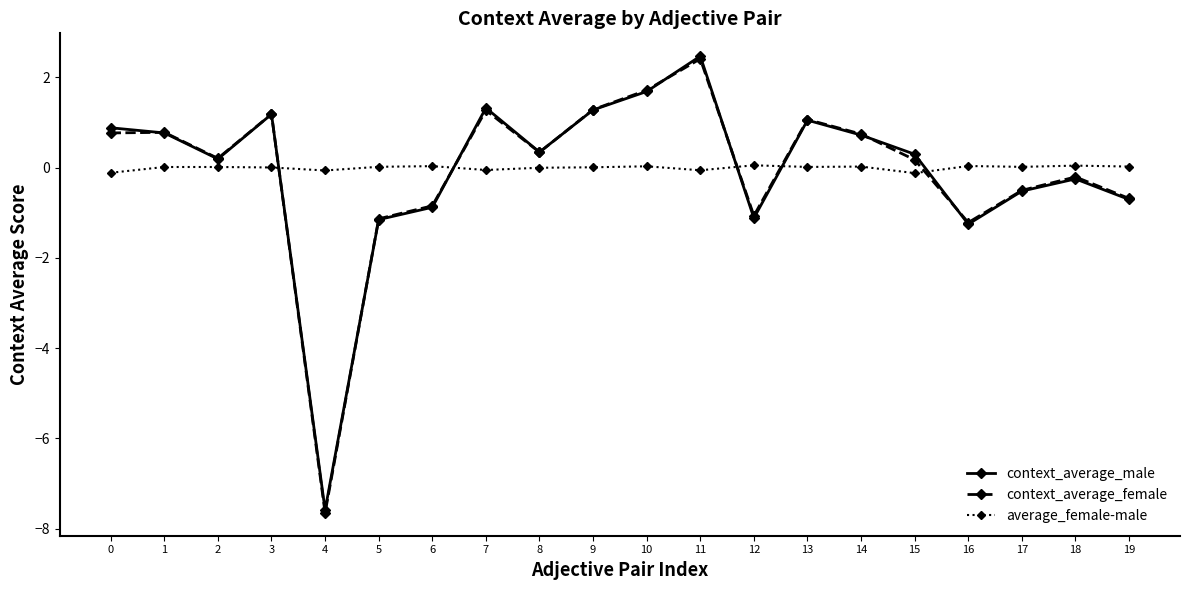

What is the spread (max minus min) of values at 2?

0.2